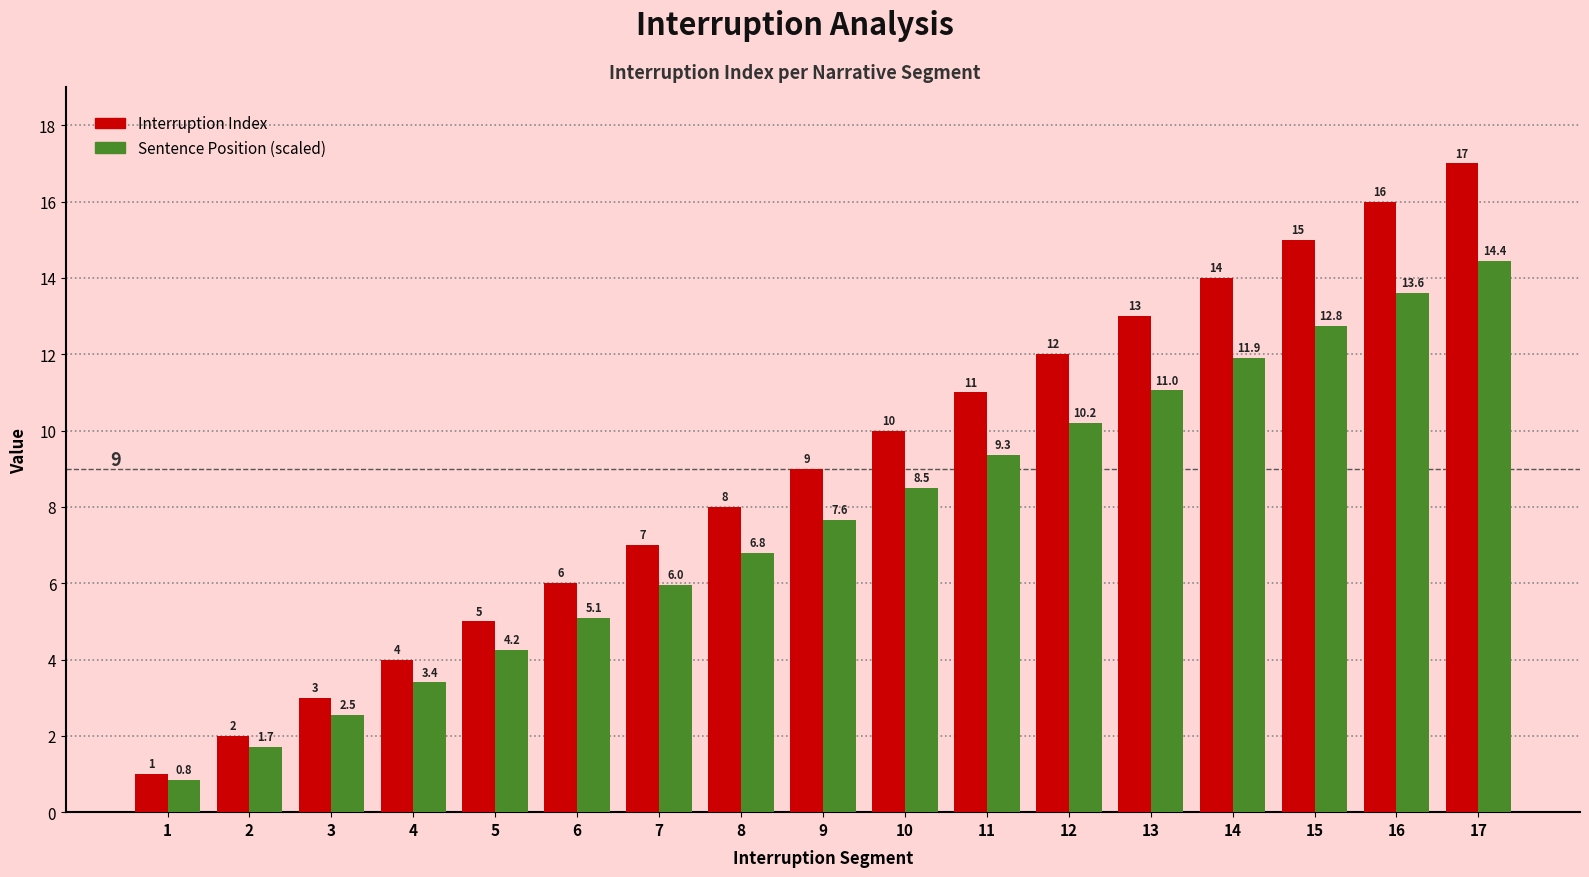

What is the difference between the second highest and second lowest values in the Sentence Position (scaled) series?

11.9